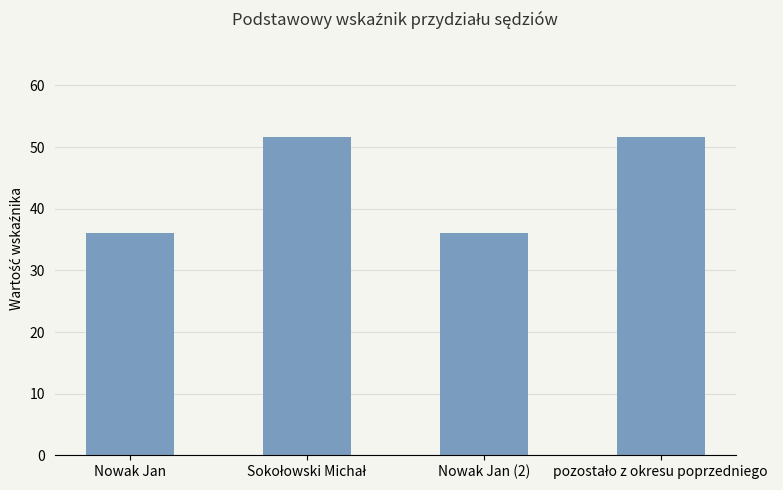

What is the difference between the maximum and minimum values?

15.6